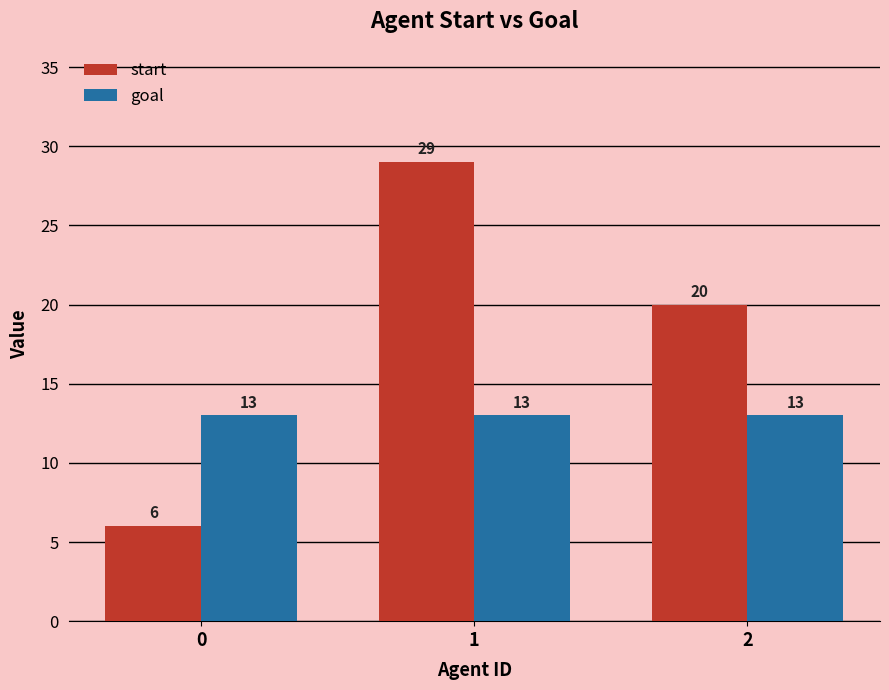

Reading left to right, list all the values displayed in this chart.

start: 0=6	1=29	2=20
goal: 0=13	1=13	2=13